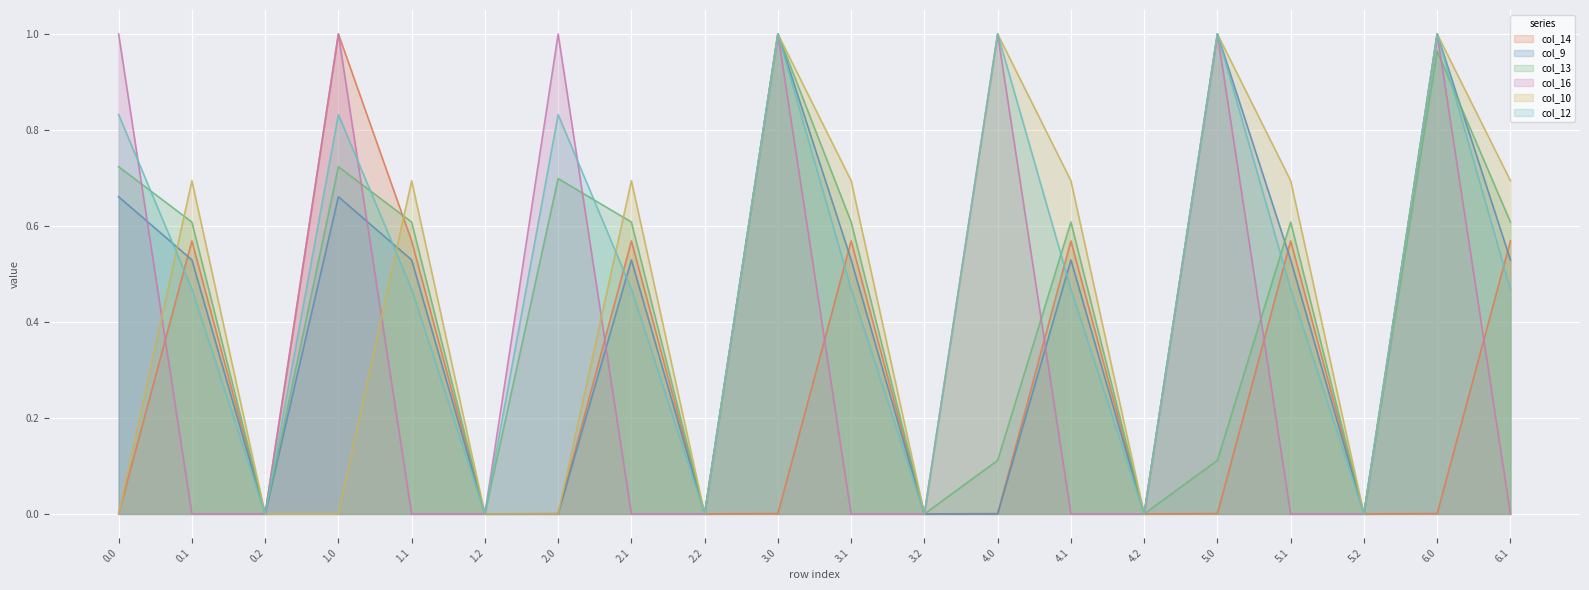

At 1.0, list the series in order from largest to smallest.

col_14, col_16, col_12, col_13, col_9, col_10